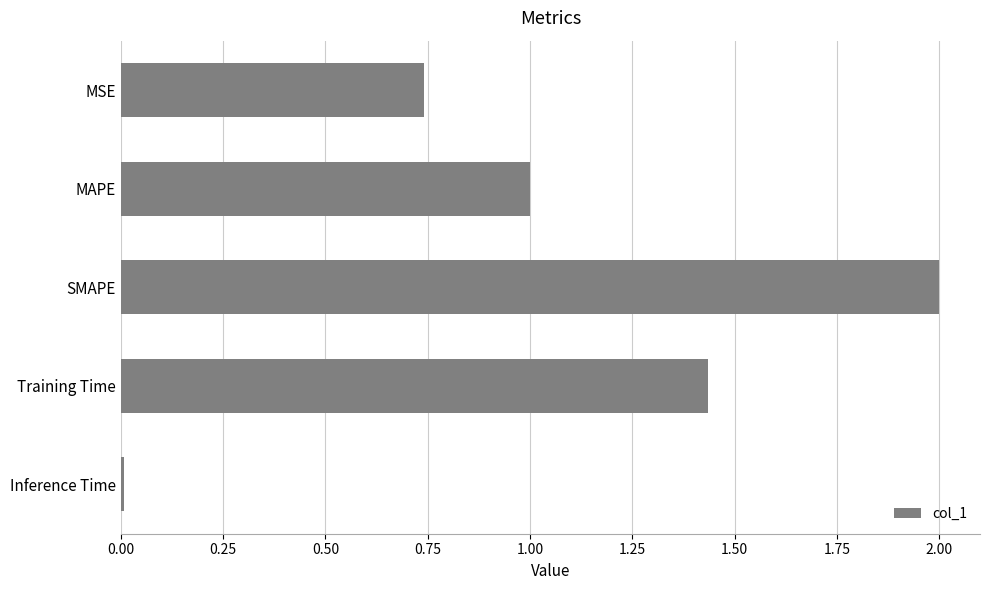

The chart shows a value of 2.0 at SMAPE. True or false?

True